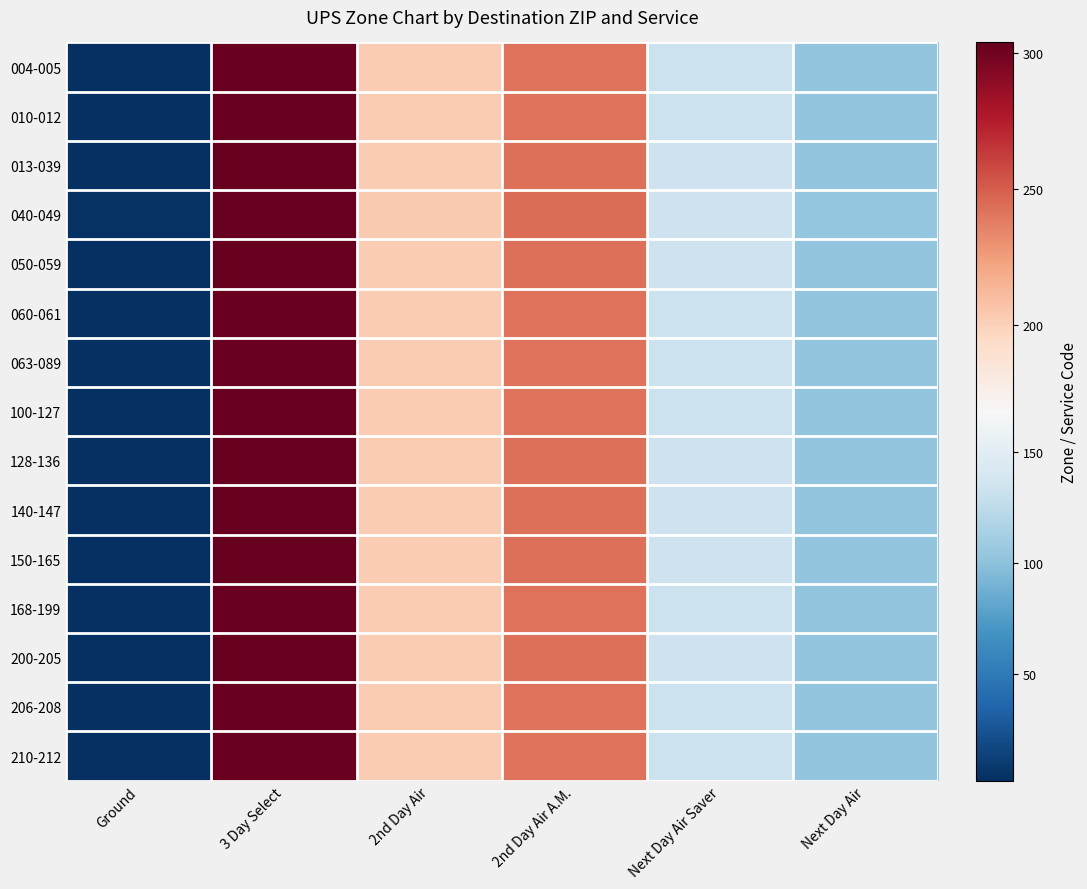

At how many categories does at least one series exceed 48?

5